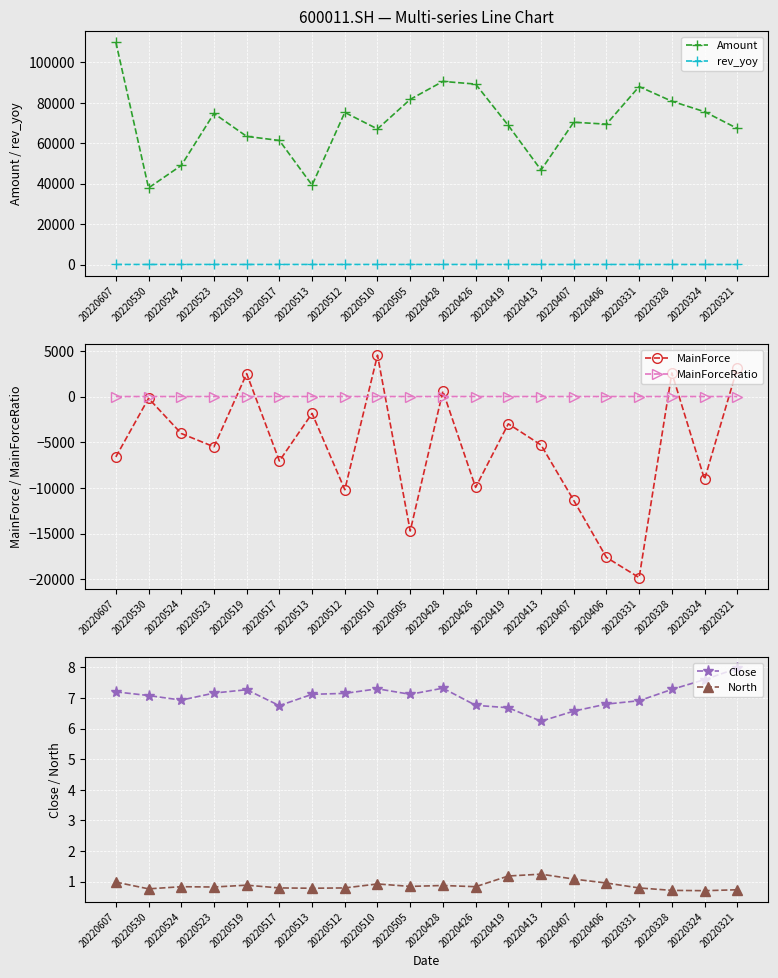

Is this an area chart (filled region under the line)?

No